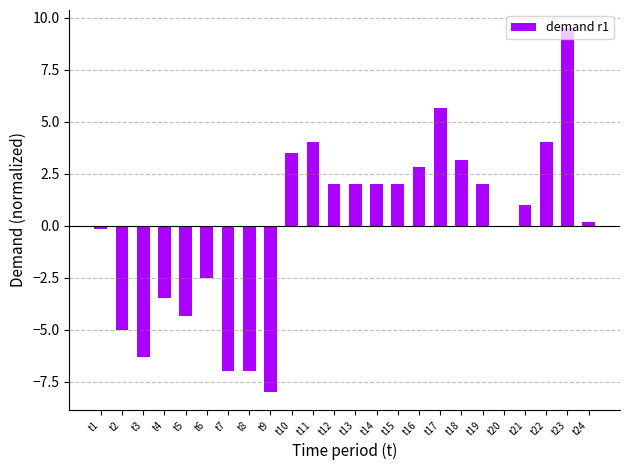

The value at t22 is 1.8. True or false?

False